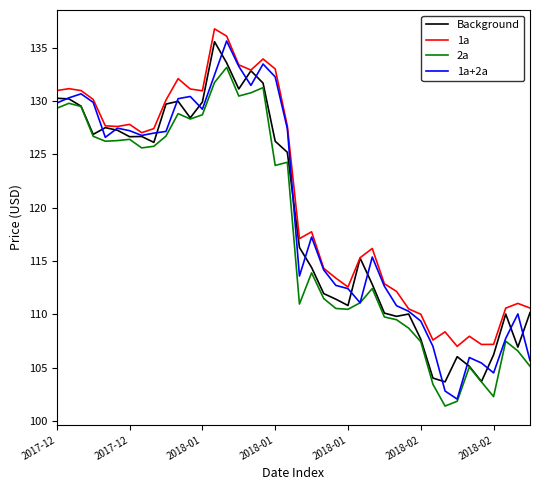

What is the greatest value displayed?

136.7